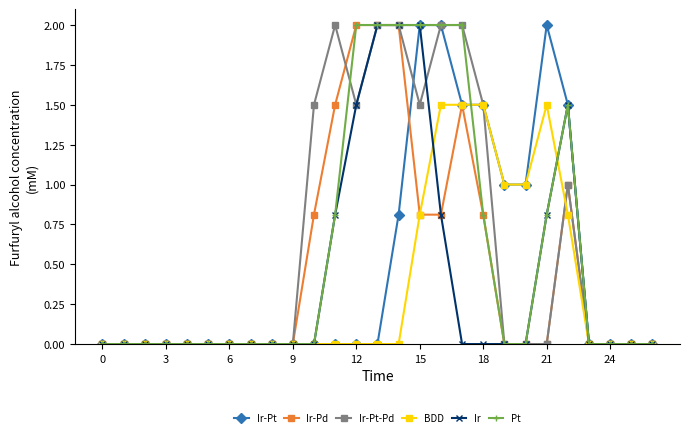

What is the value of the Ir-Pt-Pd point at the 23rd from the left?

1.0